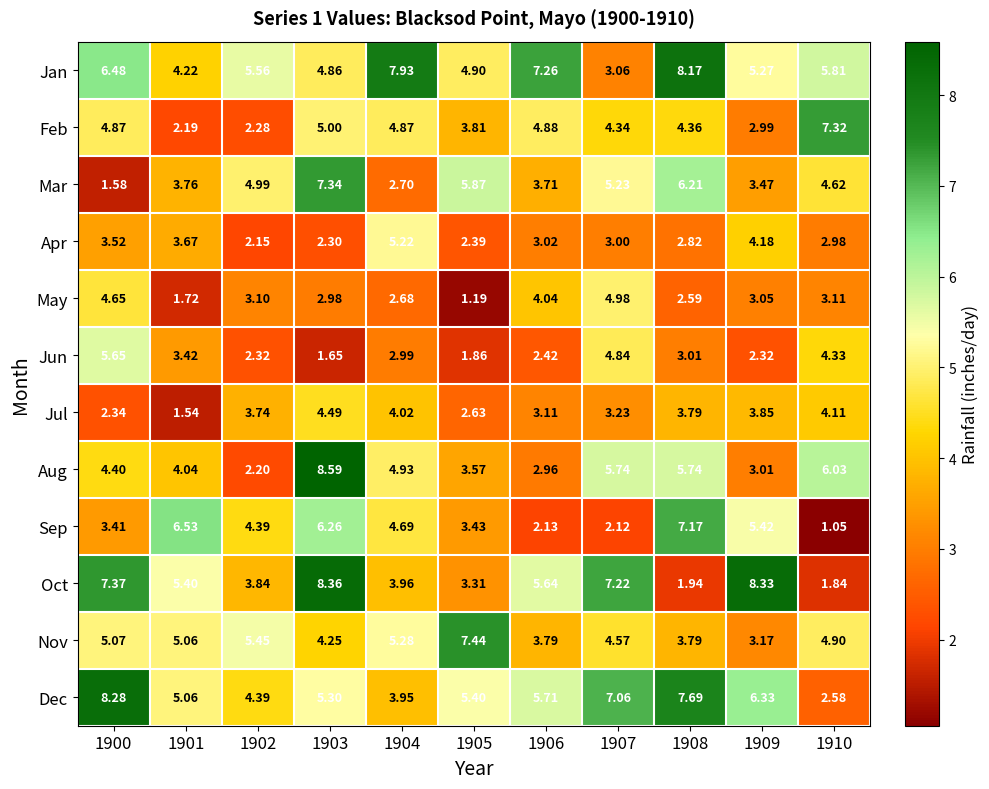

Between 1905 and 1910, which series saw the biggest shift?

Feb